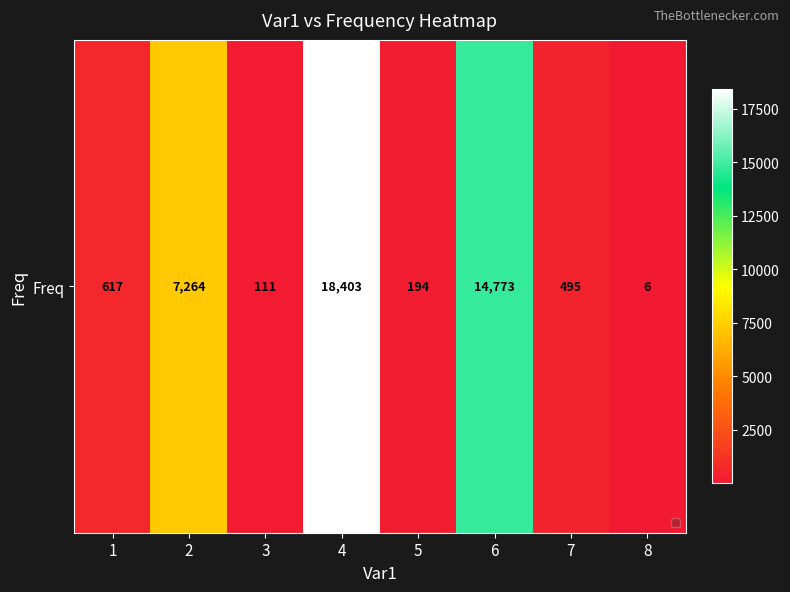

What is the average value?

5233